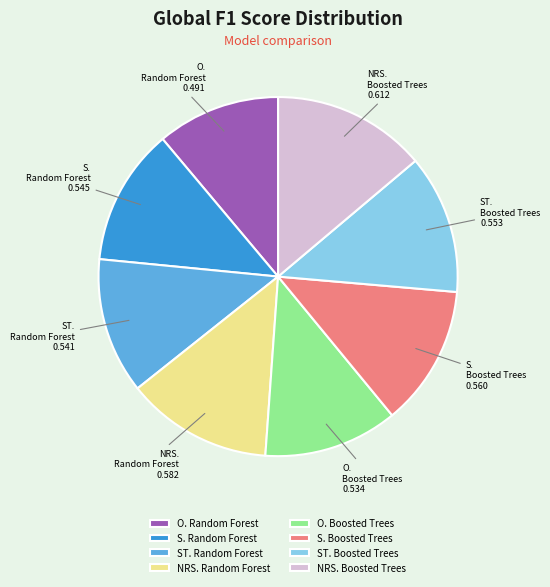

Count the number of slices in the pie.

8